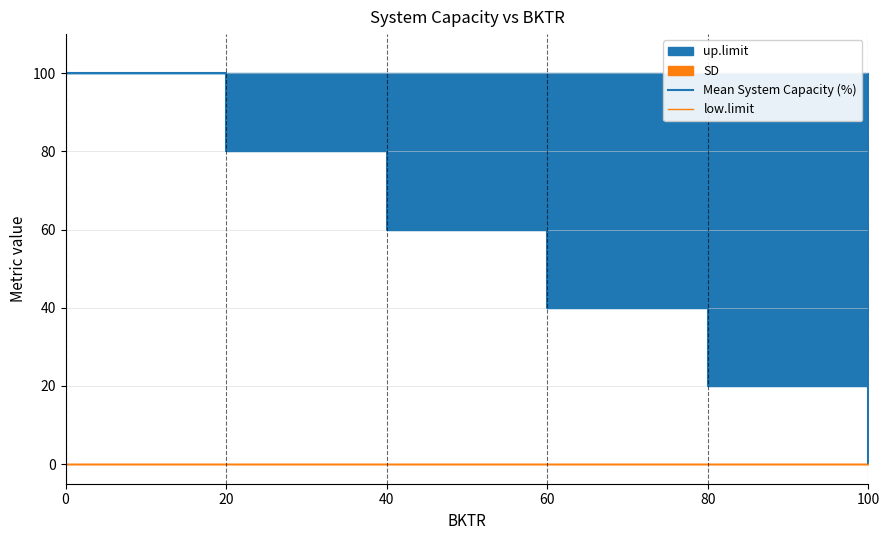

Reading left to right, list all the values displayed in this chart.

Mean System Capacity (%): 0=100	20=80	40=60	60=40	80=20	100=0
low.limit: 0=0	20=0	40=0	60=0	80=0	100=0